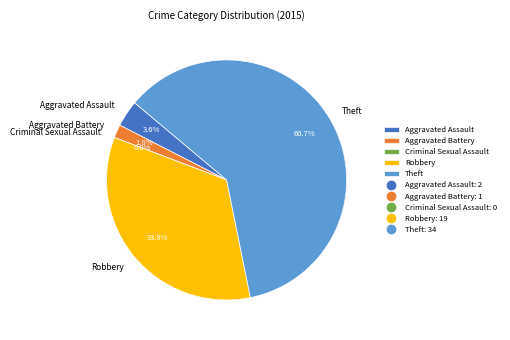

Does Theft account for over 50% of the chart?

Yes